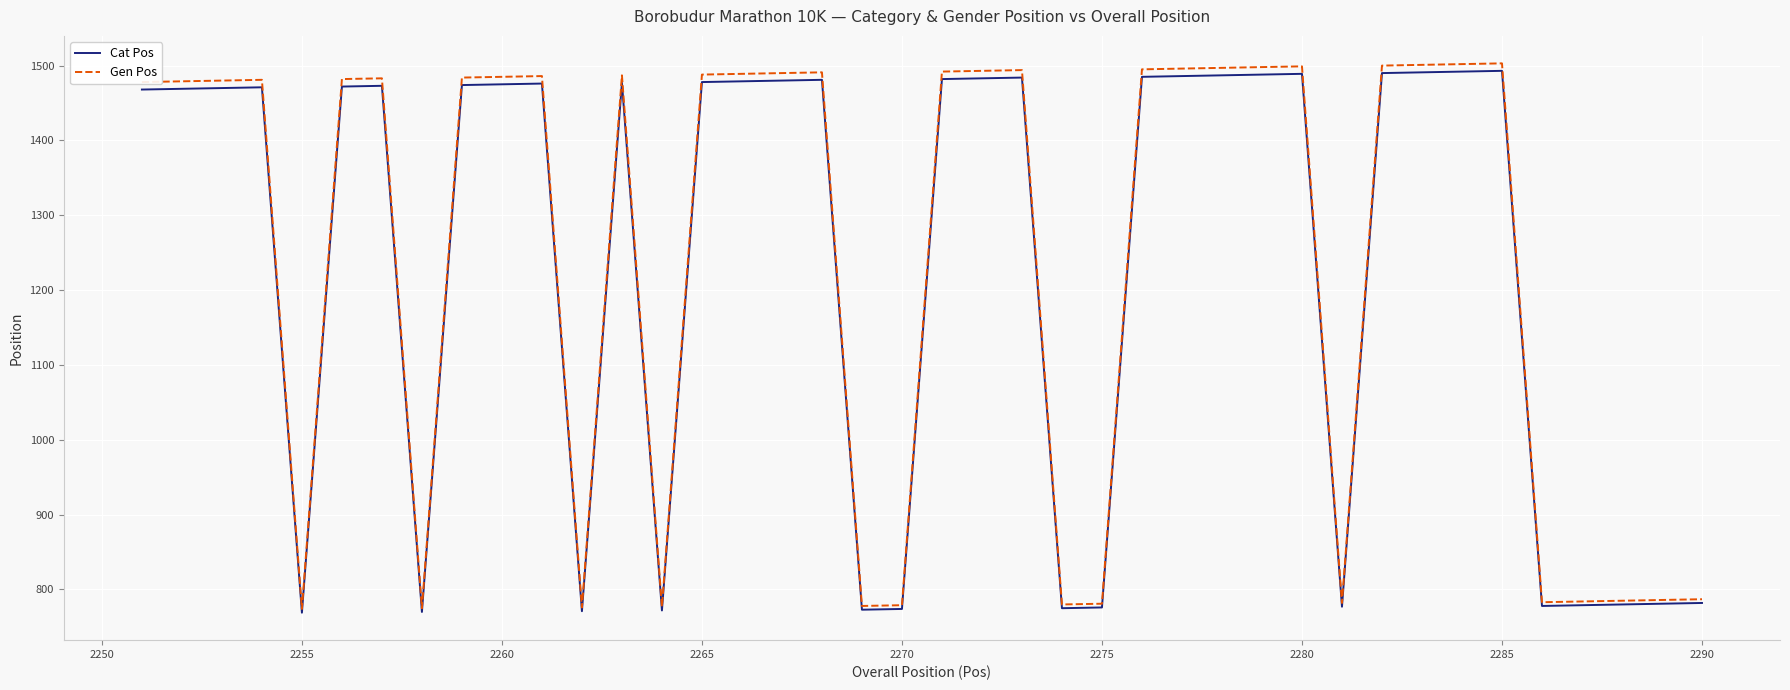

What is the greatest value displayed?

1503